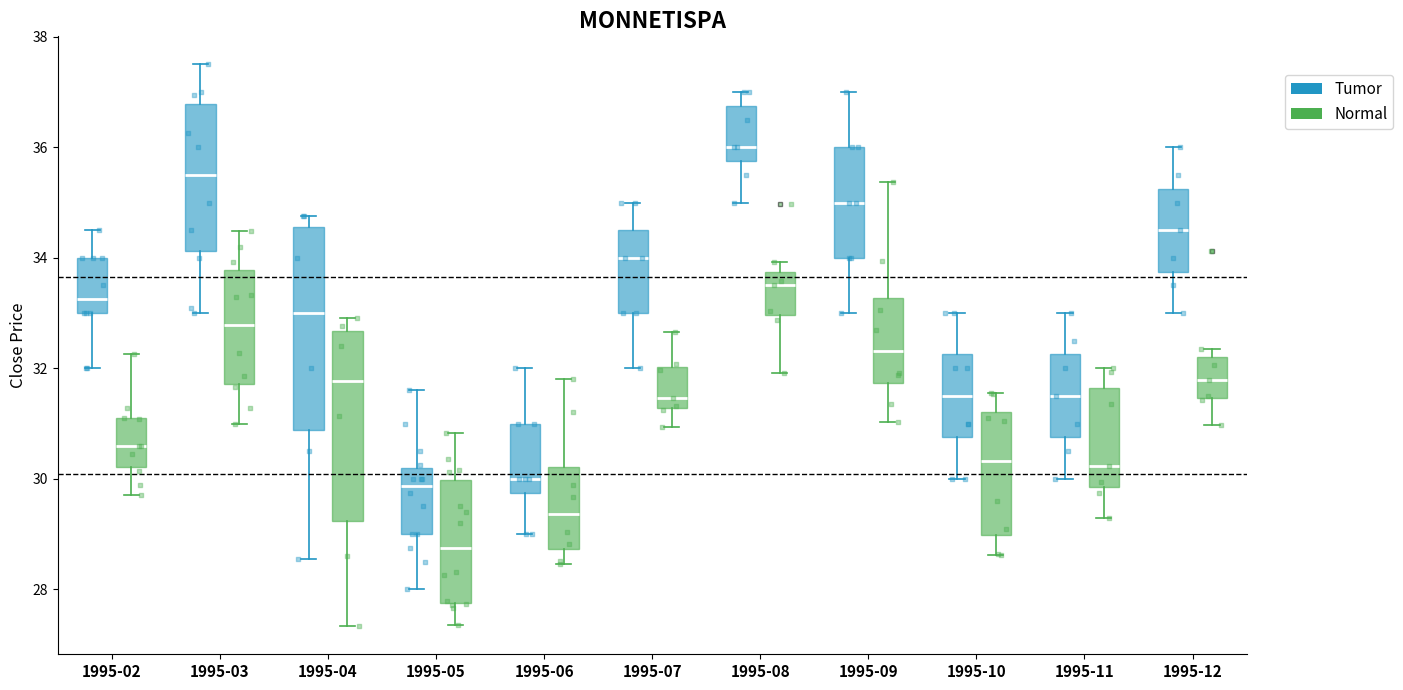

Which box's median line is the lowest?

1995-05 (Normal)